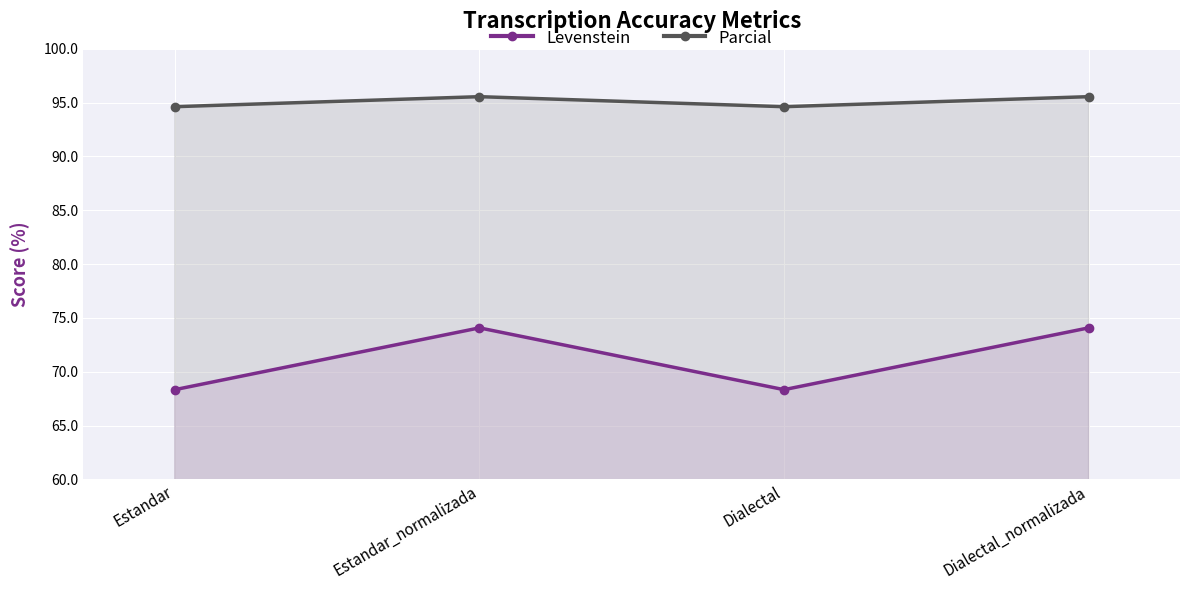

How many data points in Levenstein are less than 74?

2